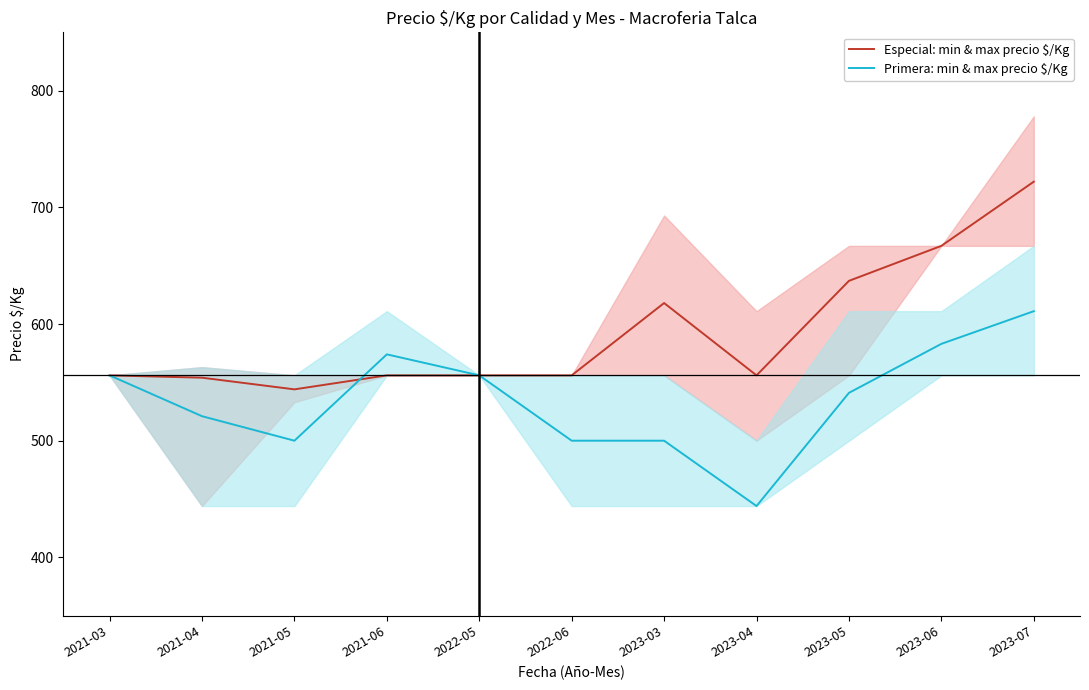

What are all the series names shown in the legend?

Especial: min & max precio $/Kg, Primera: min & max precio $/Kg